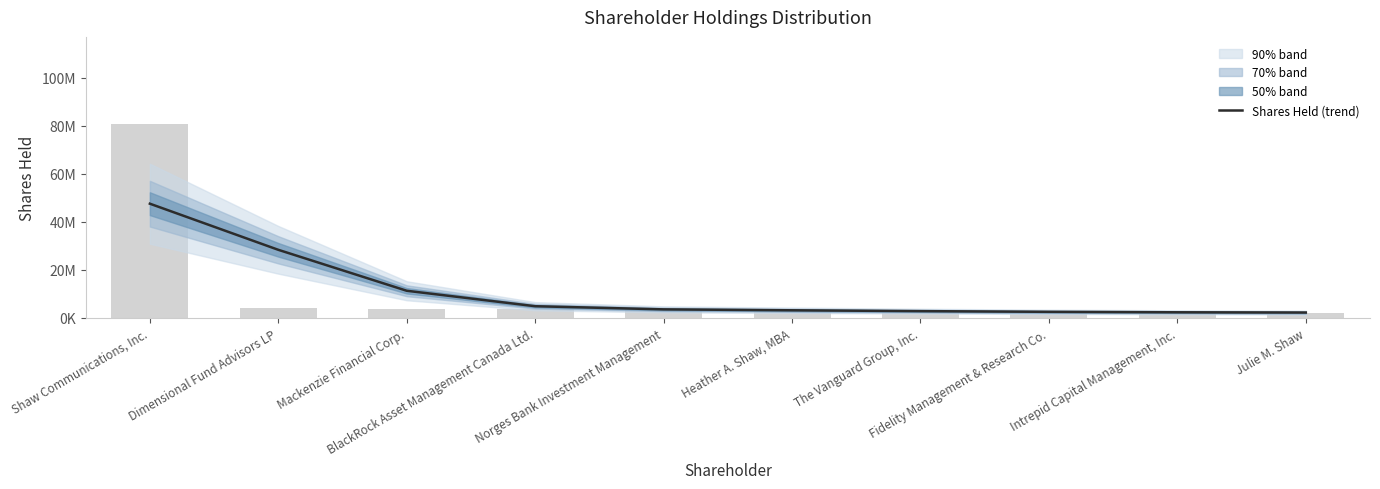

The chart shows a value of 3509636.7 at Julie M. Shaw. True or false?

False